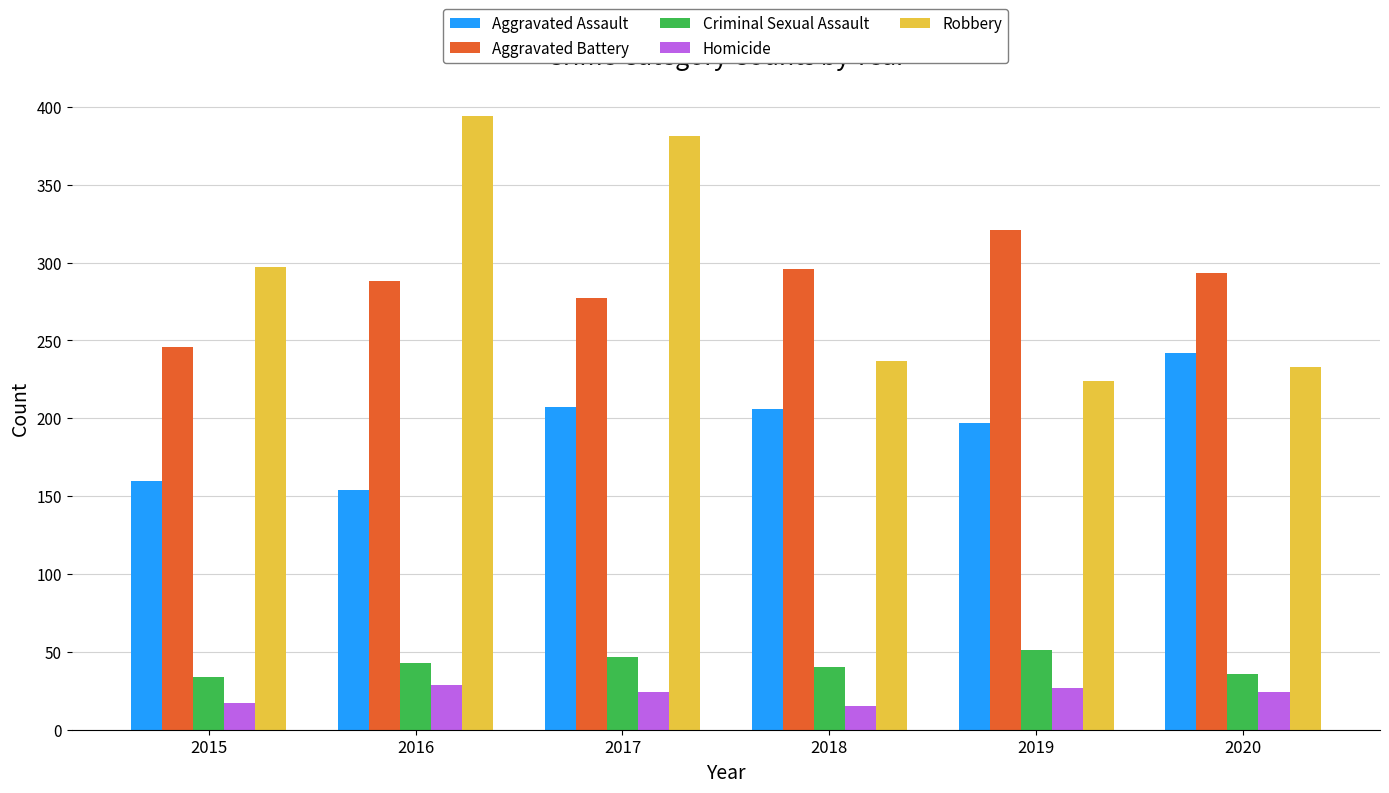

True or false: Aggravated Assault has a value of 206 at 2018.

True